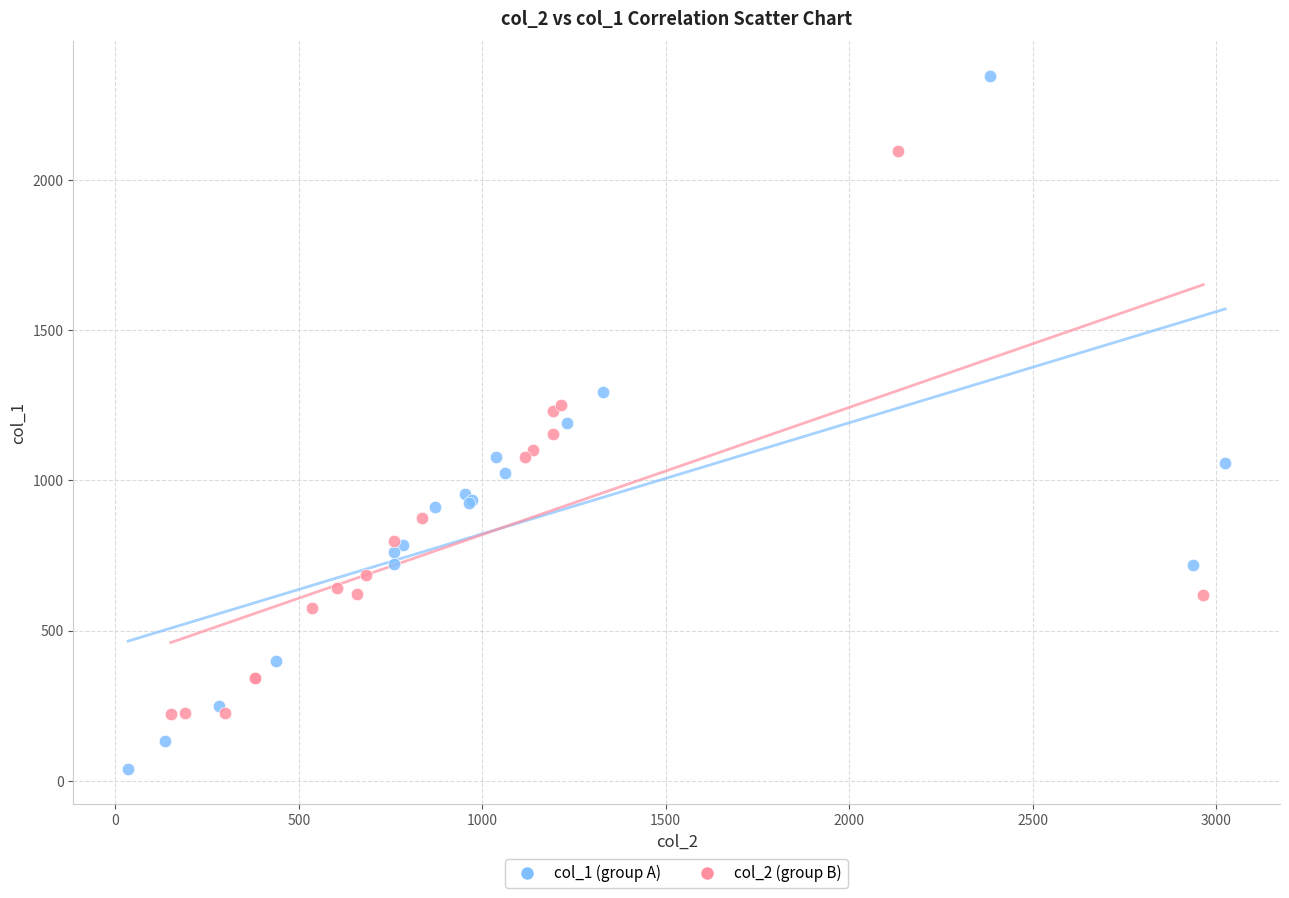

Which series has the largest Y range (max minus min)?

col_1 (group A)